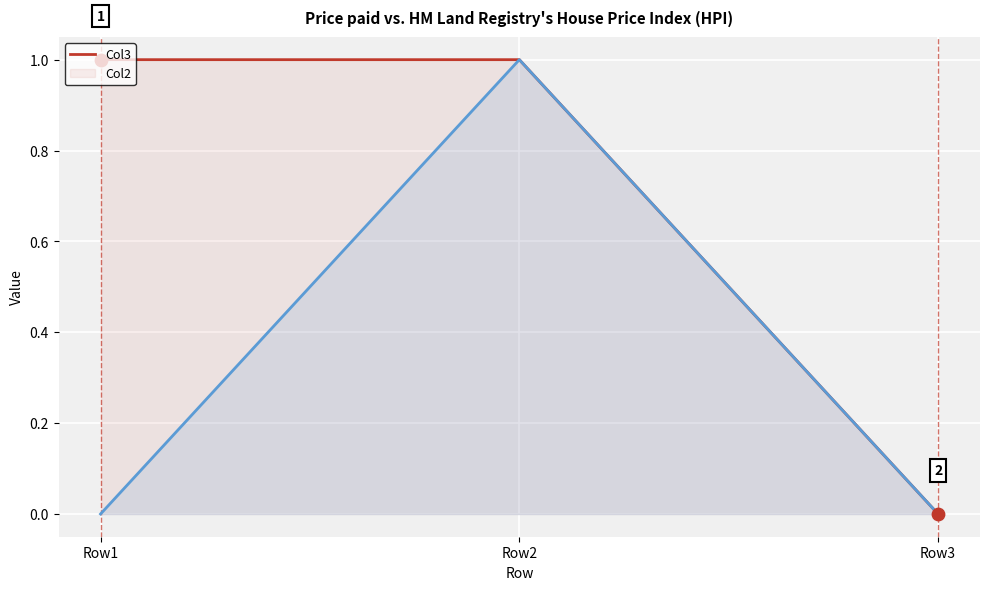

At how many categories does at least one series exceed 0?

2